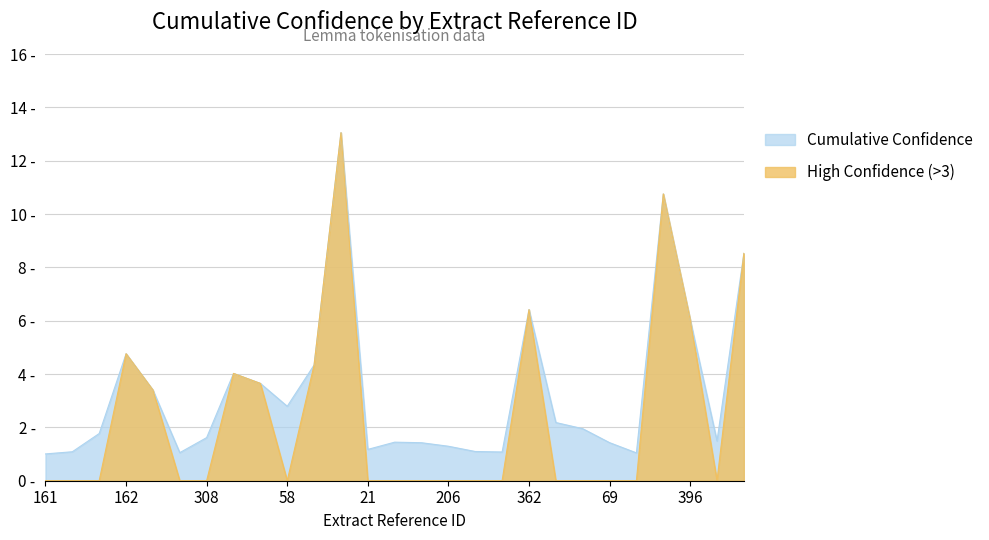

Reading right to left, extract all data points from this chart.

Cumulative Confidence: 48=8.5	188=1.5	396=6.0	367=10.8	179=1.0	69=1.4	73=2.0	266=2.2	362=6.4	103=1.1	40=1.1	206=1.3	215=1.4	82=1.4	21=1.2	236=13.0	133=4.3	58=2.8	102=3.6	122=4.0	308=1.6	62=1.1	157=3.4	162=4.8	387=1.8	246=1.1	161=1.0
High Confidence (>3): 48=8.5	188=0.0	396=6.0	367=10.8	179=0.0	69=0.0	73=0.0	266=0.0	362=6.4	103=0.0	40=0.0	206=0.0	215=0.0	82=0.0	21=0.0	236=13.0	133=4.3	58=0.0	102=3.6	122=4.0	308=0.0	62=0.0	157=3.4	162=4.8	387=0.0	246=0.0	161=0.0